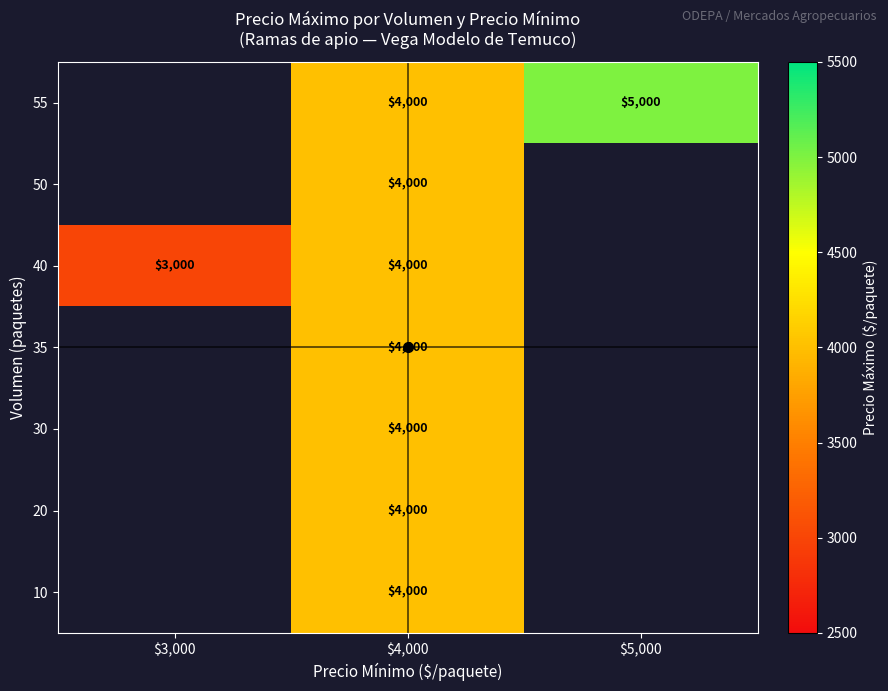

The 40 series shows 4809.0 at $3,000. True or false?

False